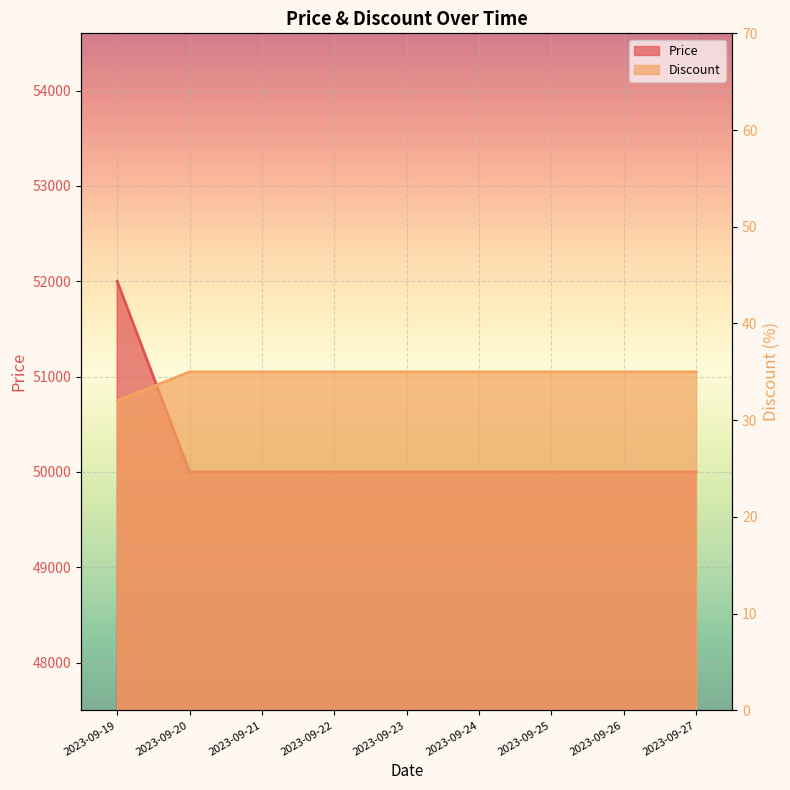

What is the sum of the Discount values at 2023-09-24 and 2023-09-27?

100000